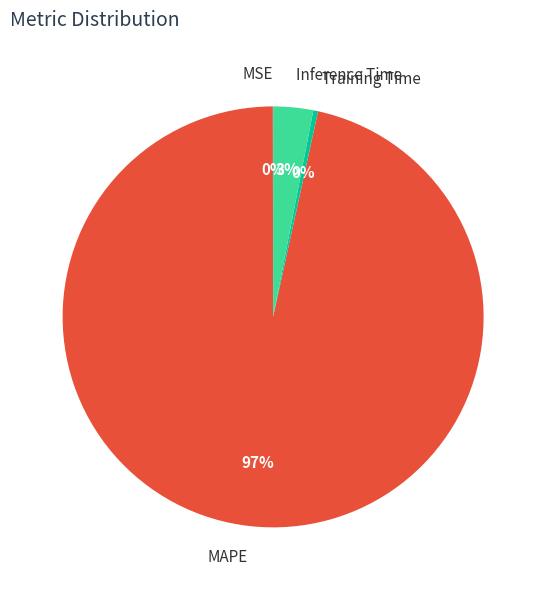

Which slice is the largest?

MAPE